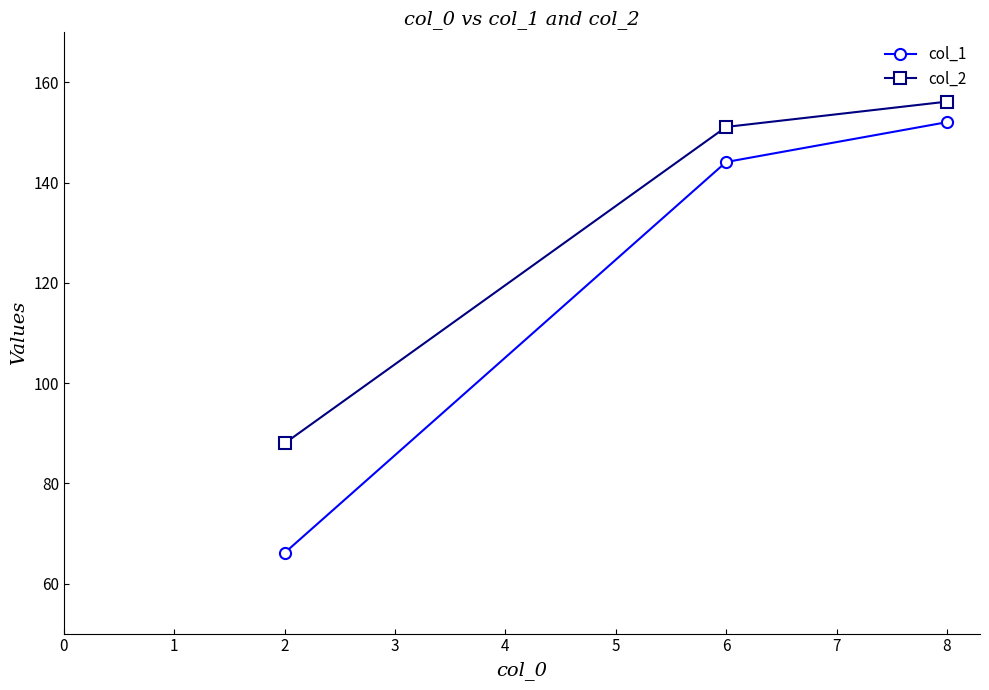

What is the maximum value for col_2?

156.2